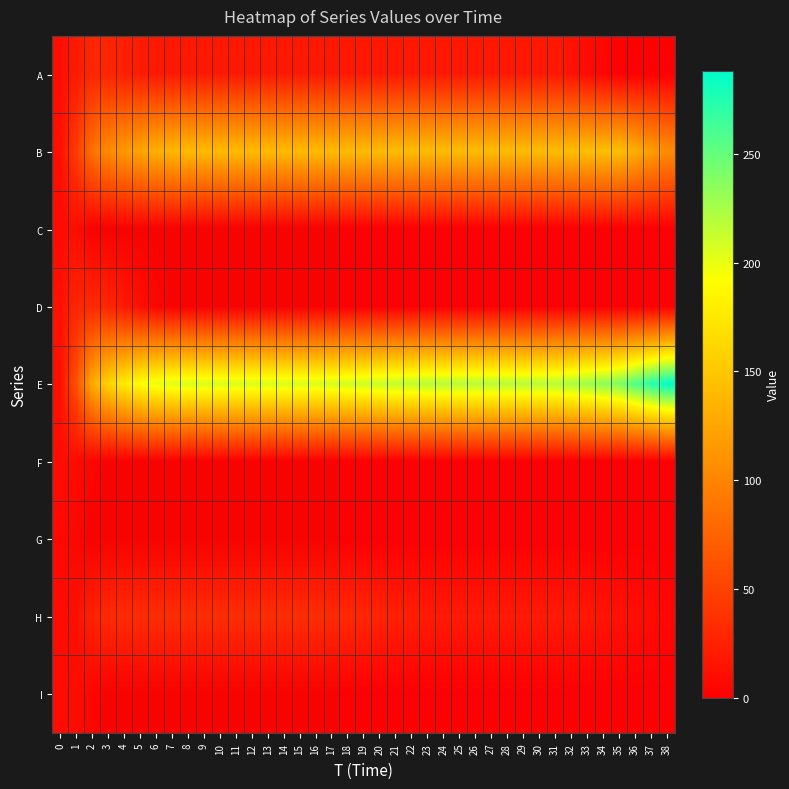

At which category is the sum across all series the highest?

8